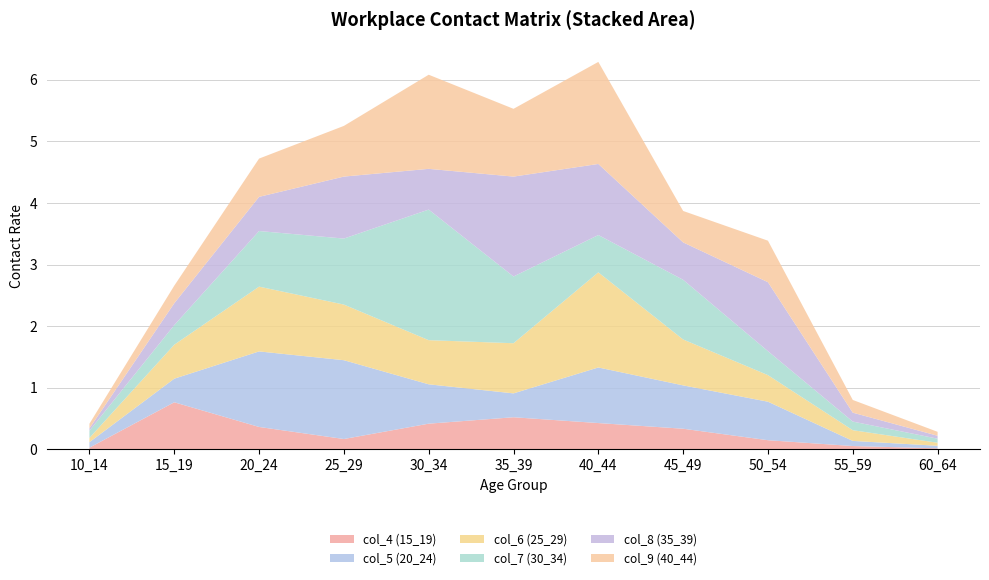

Reading left to right, what are all the values shown in this chart?

col_4 (15_19): 10_14=0.0	15_19=0.8	20_24=0.4	25_29=0.2	30_34=0.4	35_39=0.5	40_44=0.4	45_49=0.3	50_54=0.2	55_59=0.1	60_64=0.0
col_5 (20_24): 10_14=0.1	15_19=0.4	20_24=1.2	25_29=1.3	30_34=0.6	35_39=0.4	40_44=0.9	45_49=0.7	50_54=0.6	55_59=0.1	60_64=0.0
col_6 (25_29): 10_14=0.1	15_19=0.6	20_24=1.1	25_29=0.9	30_34=0.7	35_39=0.8	40_44=1.5	45_49=0.7	50_54=0.4	55_59=0.2	60_64=0.0
col_7 (30_34): 10_14=0.1	15_19=0.3	20_24=0.9	25_29=1.1	30_34=2.1	35_39=1.1	40_44=0.6	45_49=1.0	50_54=0.4	55_59=0.1	60_64=0.1
col_8 (35_39): 10_14=0.0	15_19=0.4	20_24=0.6	25_29=1.0	30_34=0.7	35_39=1.6	40_44=1.2	45_49=0.6	50_54=1.1	55_59=0.1	60_64=0.0
col_9 (40_44): 10_14=0.1	15_19=0.3	20_24=0.6	25_29=0.8	30_34=1.5	35_39=1.1	40_44=1.7	45_49=0.5	50_54=0.7	55_59=0.2	60_64=0.1